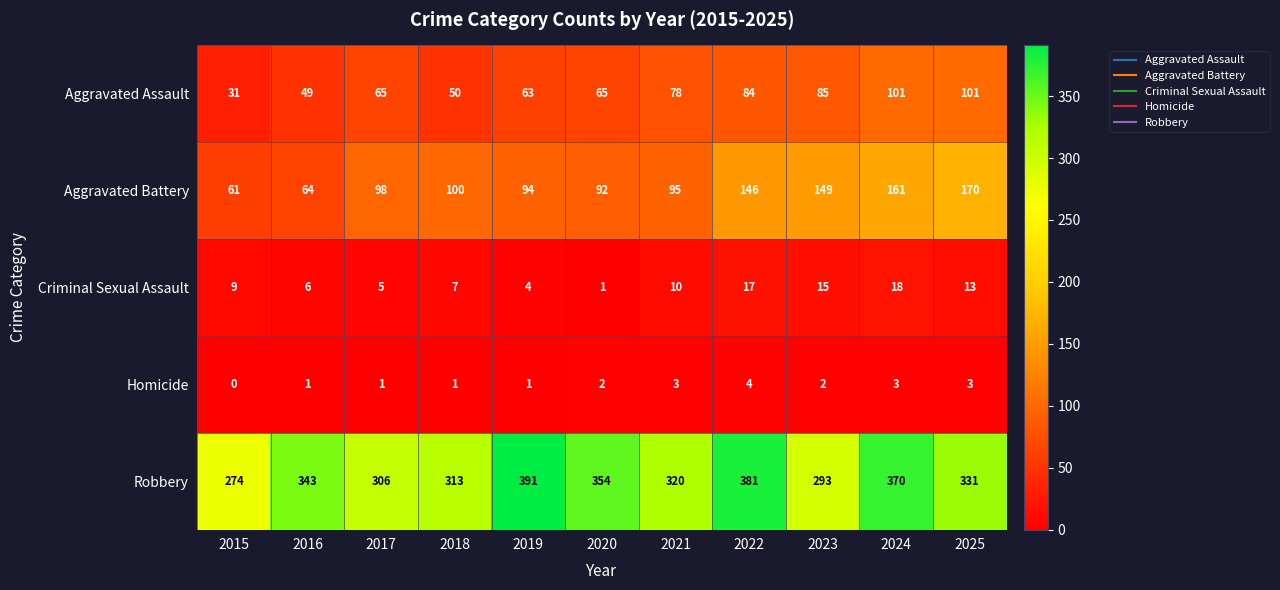

What is the total value across all series at 2025?

618